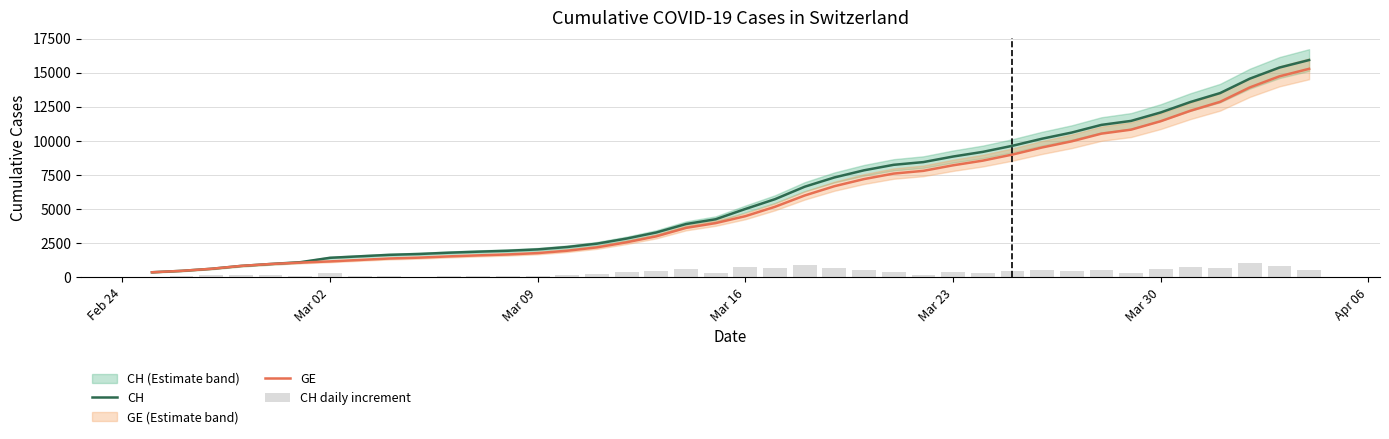

What is the maximum value for GE?

15284